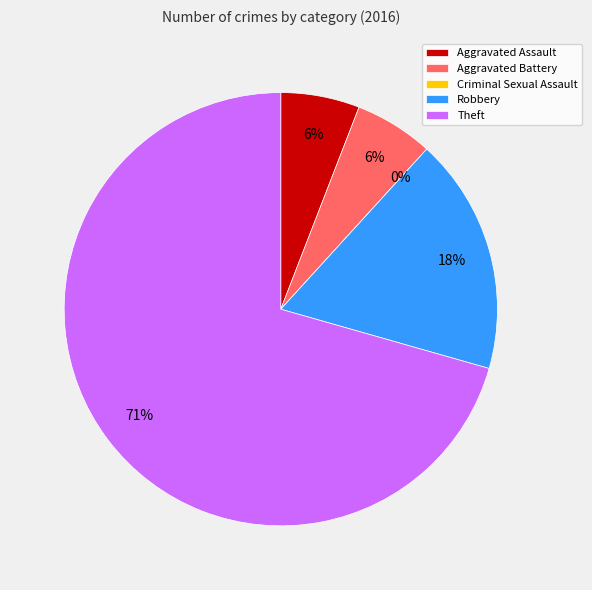

To the nearest percent, what is the average slice percentage?

20%